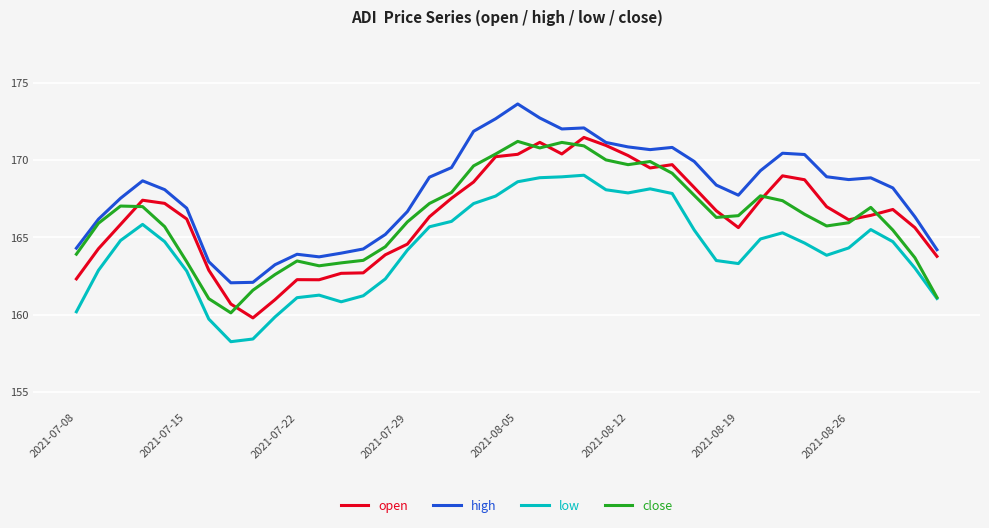

What is the minimum value shown in the chart?

158.2